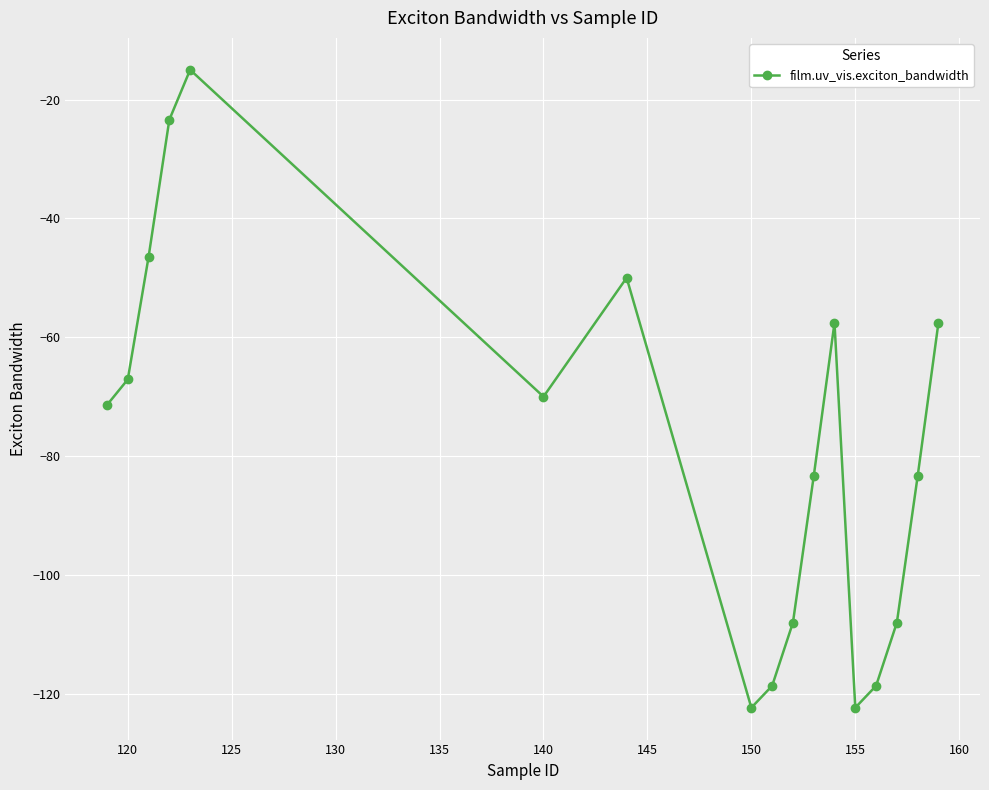

What is the value of the 6th point from the left?

-70.0